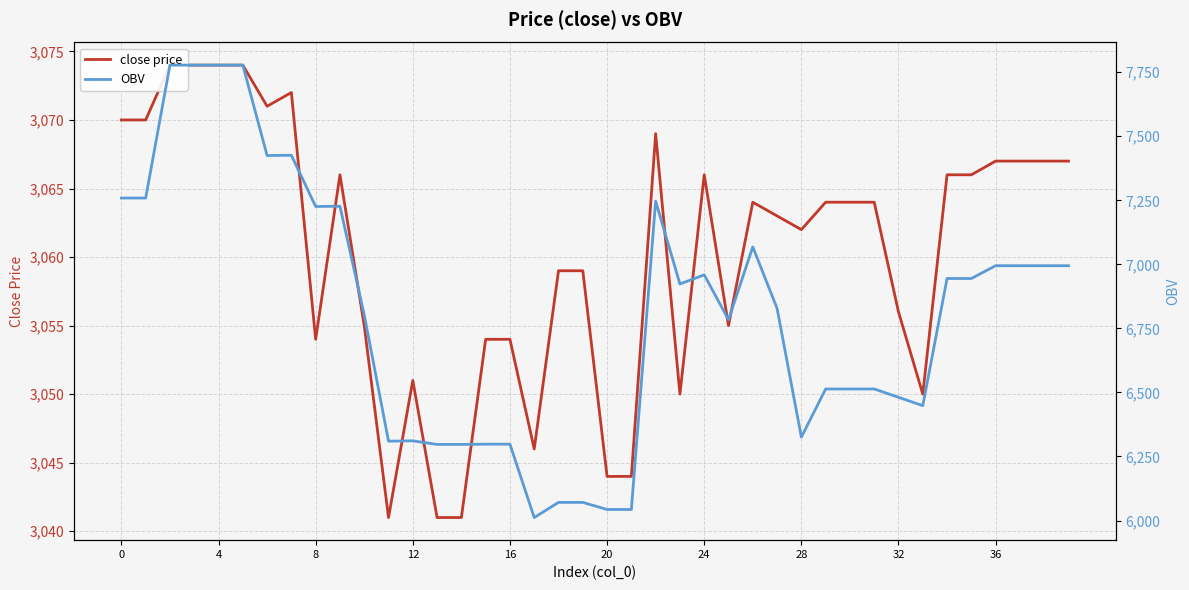

Is the value of close price at 33 greater than the value of OBV at 28?

No